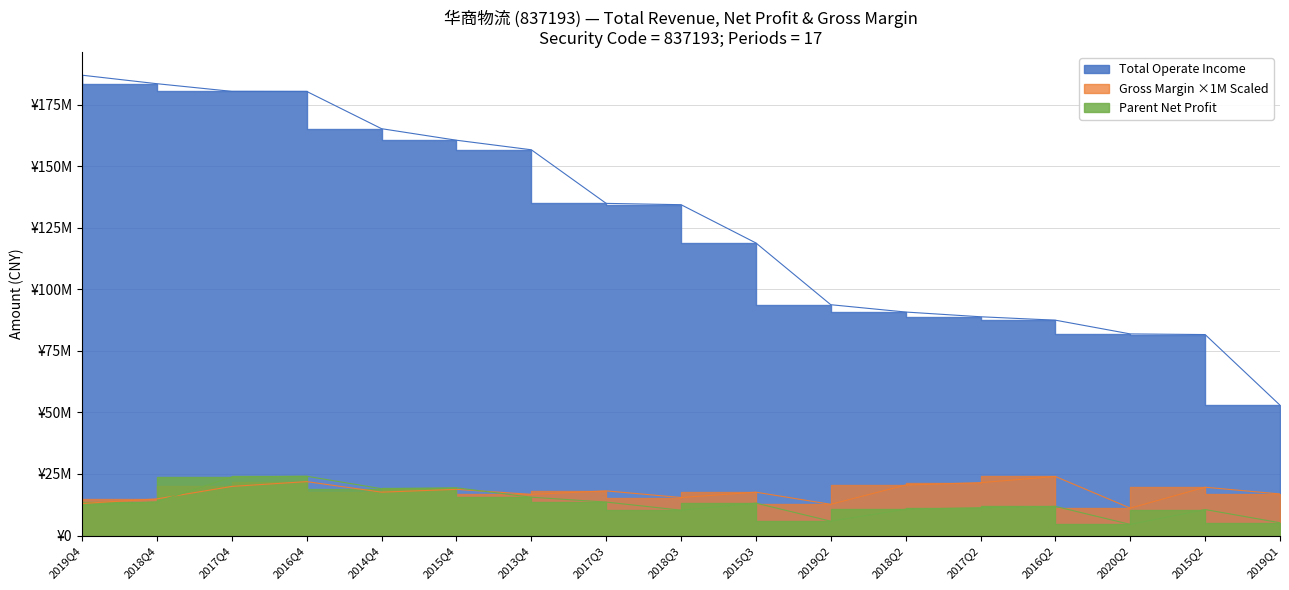

Reading left to right, transcribe all the data shown in this chart.

Total Operate Income: 2013Q4=156706671.9	2014Q4=165266886.7	2015Q2=81645470.1	2015Q3=118855093.6	2015Q4=160582363.9	2016Q2=87482228.2	2016Q4=180400522.1	2017Q2=88871840.3	2017Q3=134927602.4	2017Q4=180435050.4	2018Q2=90792748.5	2018Q3=134396966.4	2018Q4=183542671.5	2019Q1=52955364.6	2019Q2=93764742.8	2019Q4=186998388.8	2020Q2=81904766.6
Parent Net Profit: 2013Q4=15567171.2	2014Q4=19016360.2	2015Q2=10564722.9	2015Q3=13165133.9	2015Q4=19393774.6	2016Q2=11831428.5	2016Q4=24088261.2	2017Q2=11299781.3	2017Q3=13594335.9	2017Q4=23795719.1	2018Q2=10689244.3	2018Q3=10299276.6	2018Q4=13732568.2	2019Q1=5195967.8	2019Q2=5836218.2	2019Q4=12097167.8	2020Q2=4527617.8
Gross Margin (XSMLL %): 2013Q4=16.7	2014Q4=17.6	2015Q2=19.6	2015Q3=17.6	2015Q4=18.8	2016Q2=24.0	2016Q4=21.9	2017Q2=21.5	2017Q3=18.1	2017Q4=20.0	2018Q2=20.5	2018Q3=15.4	2018Q4=14.9	2019Q1=16.9	2019Q2=12.7	2019Q4=13.0	2020Q2=11.1